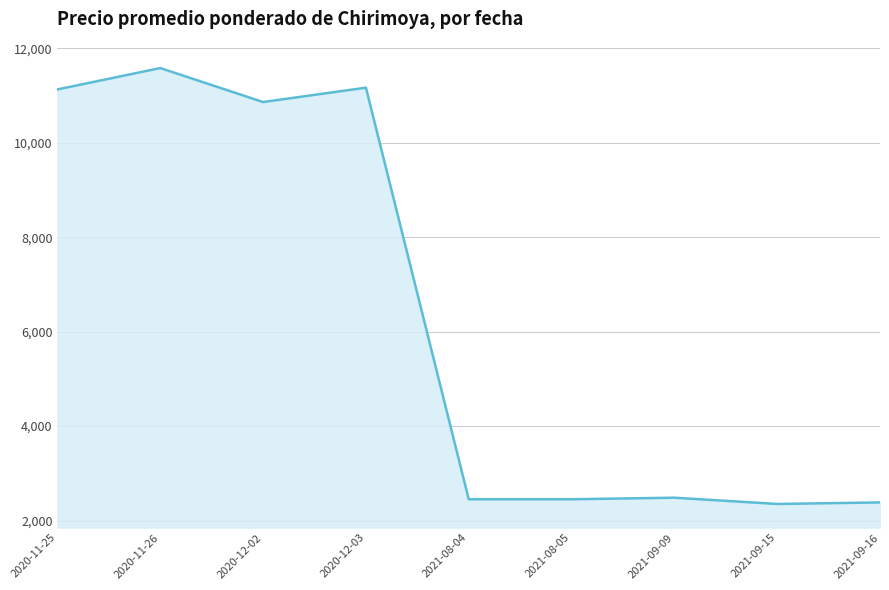

What is the minimum value shown in the chart?

2350